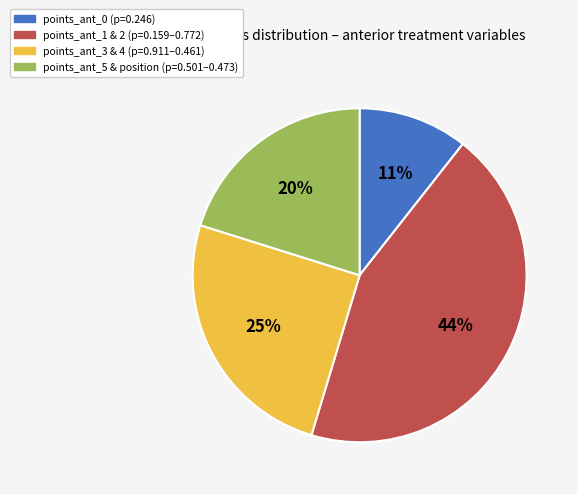

Combined, do points_ant_1 & 2 (p=0.159–0.772) and points_ant_3 & 4 (p=0.911–0.461) account for over 50%?

Yes